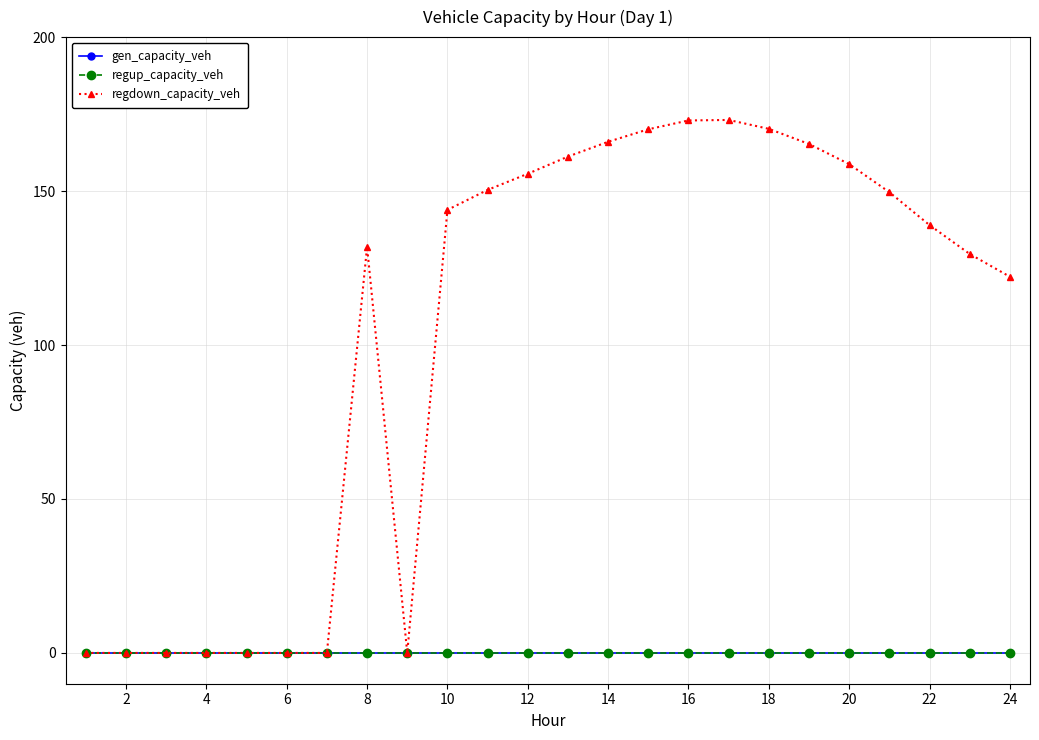

Reading right to left, what are all the values shown in this chart?

gen_capacity_veh: 0.0	0.0	0.0	0.0	0.0	0.0	0.0	0.0	0.0	0.0	0.0	0.0	0.0	0.0	0.0	0.0	0.0	0.0	0.0	0.0	0.0	0.0	0.0	0.0
regup_capacity_veh: 0.0	0.0	0.0	0.0	0.0	0.0	0.0	0.0	0.0	0.0	0.0	0.0	0.0	0.0	0.0	0.0	0.0	0.0	0.0	0.0	0.0	0.0	0.0	0.0
regdown_capacity_veh: 122.2	129.6	138.9	149.6	158.7	165.3	170.2	173.1	172.9	170.1	166.0	161.2	155.6	150.4	143.9	0.0	131.9	0.0	0.0	0.0	0.0	0.0	0.0	0.0